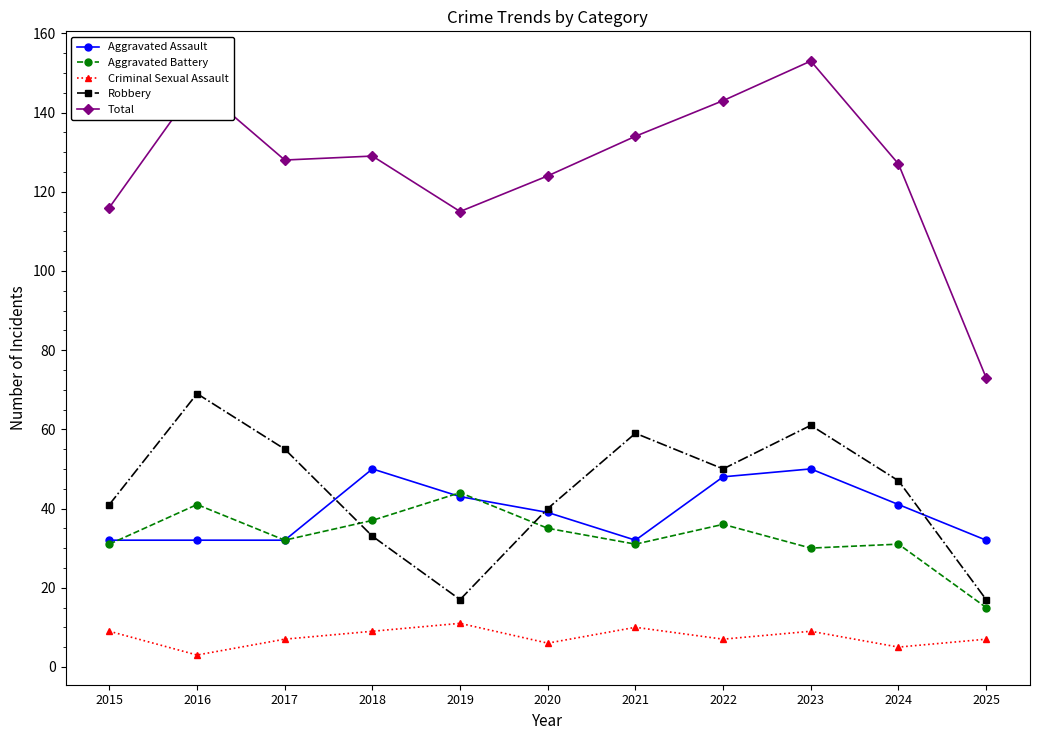

True or false: Aggravated Battery and Criminal Sexual Assault cross at least once.

False